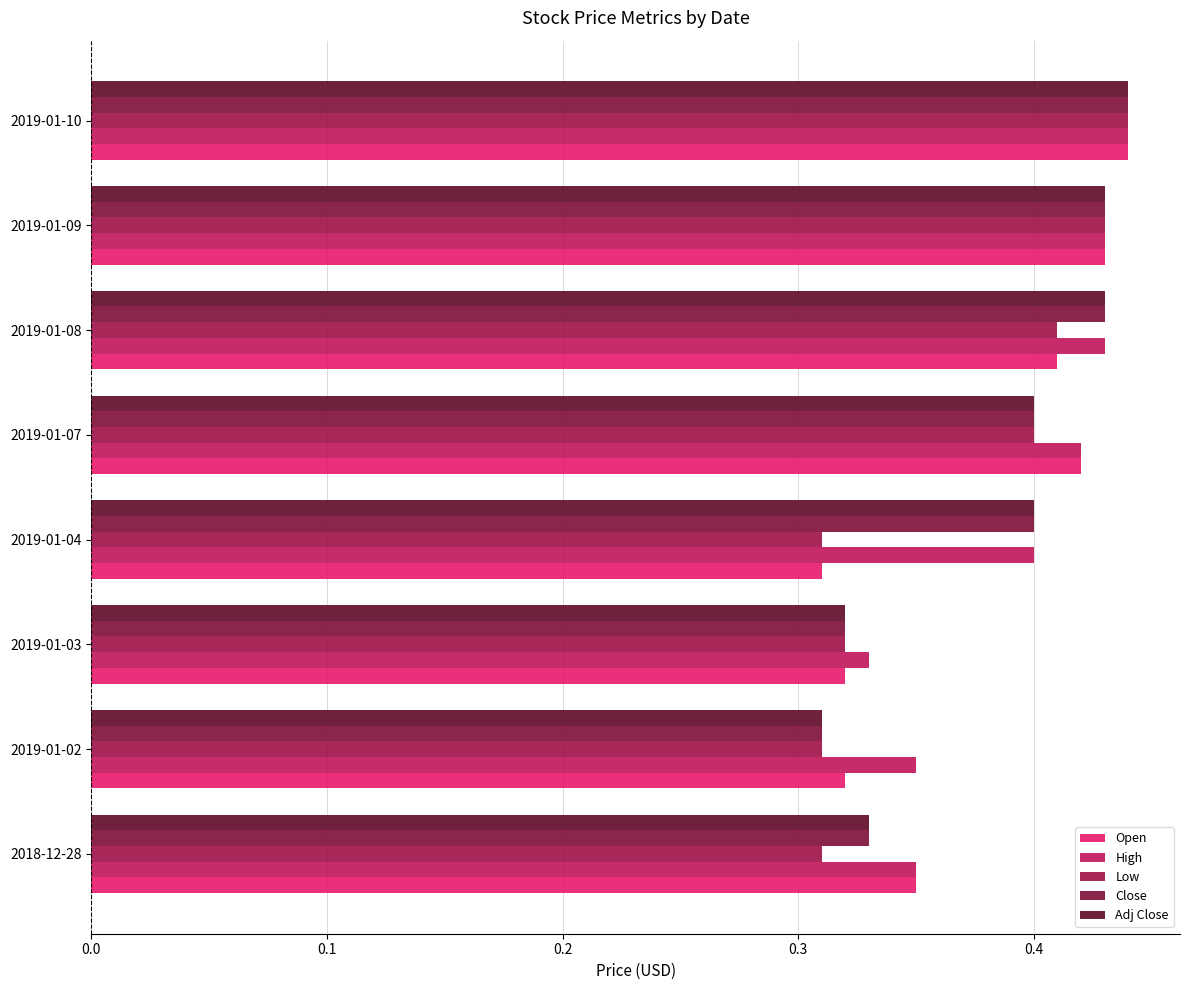

What is the value of the High bar at the 4th from the left?

0.4